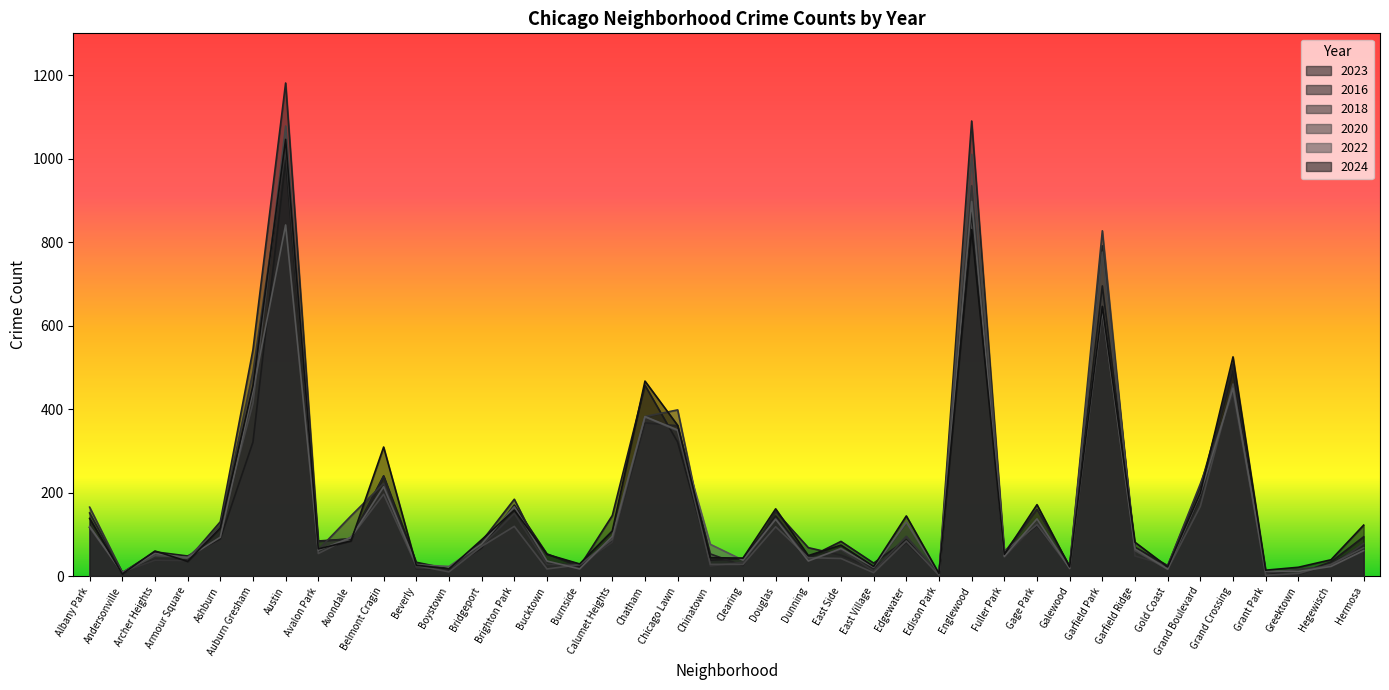

What is the minimum value shown in the chart?

2